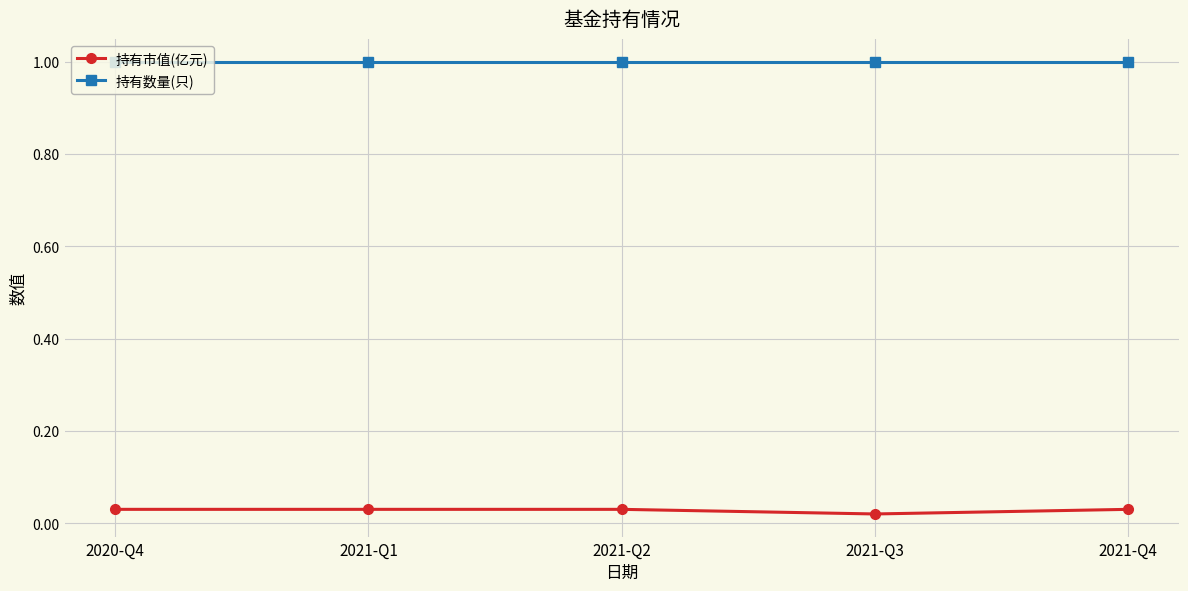

True or false: 持有市值(亿元) and 持有数量(只) intersect in this chart.

False